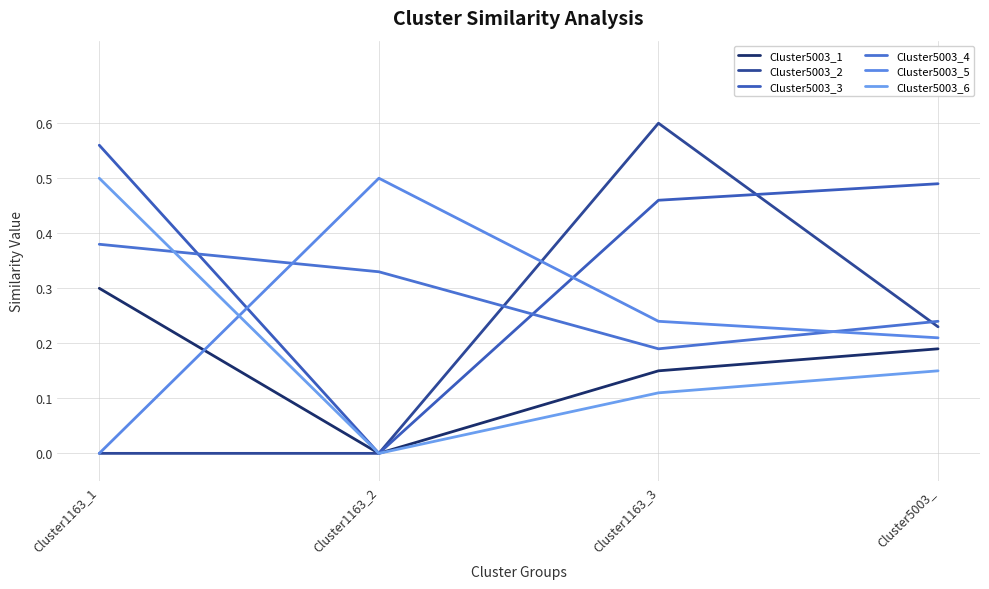

True or false: Cluster5003_2 has more than 0 points higher than both neighbors.

True